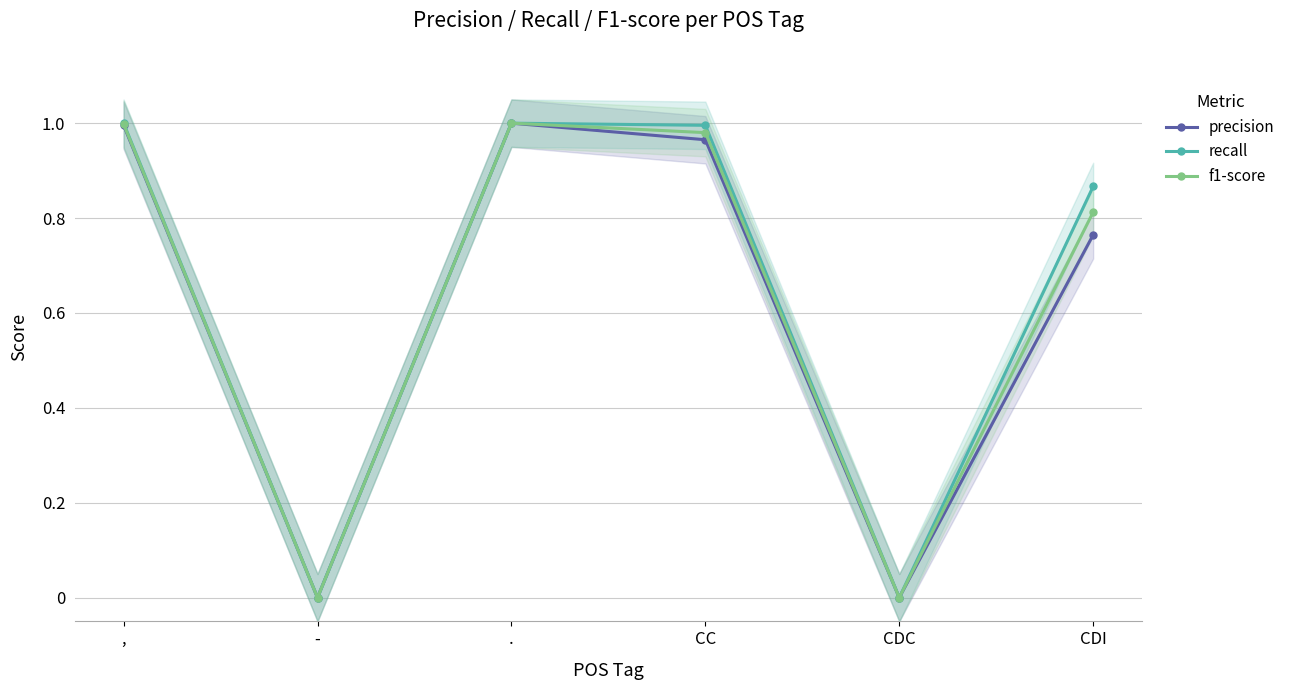

How many positive values does the f1-score series have?

4